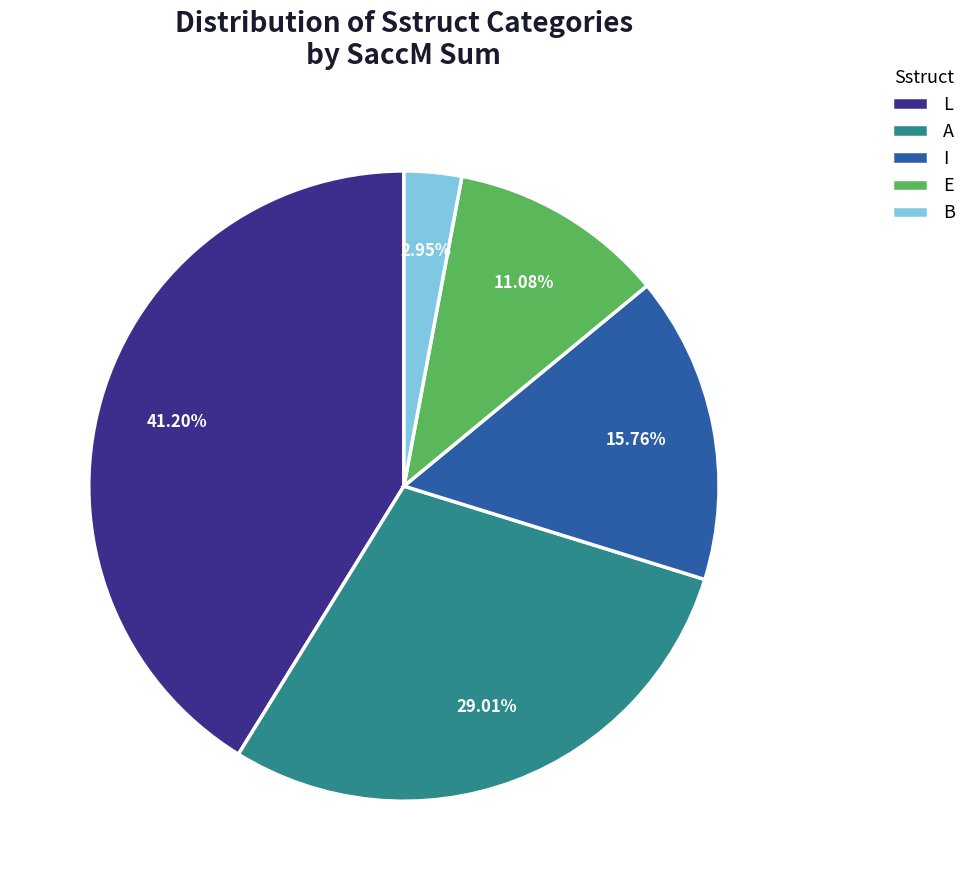

Is there a majority slice in this chart?

No